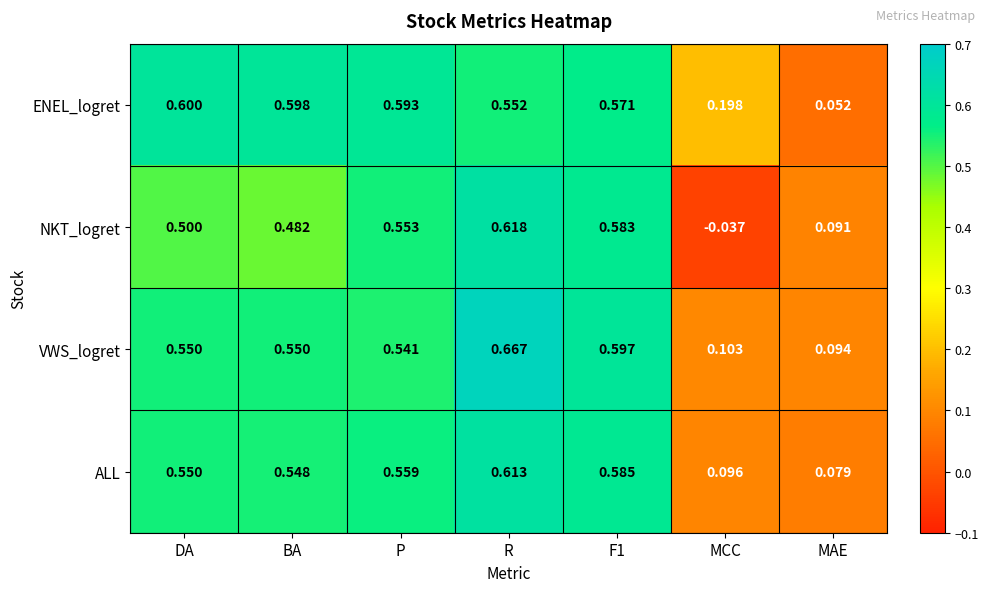

At which label does NKT_logret reach its peak?

R